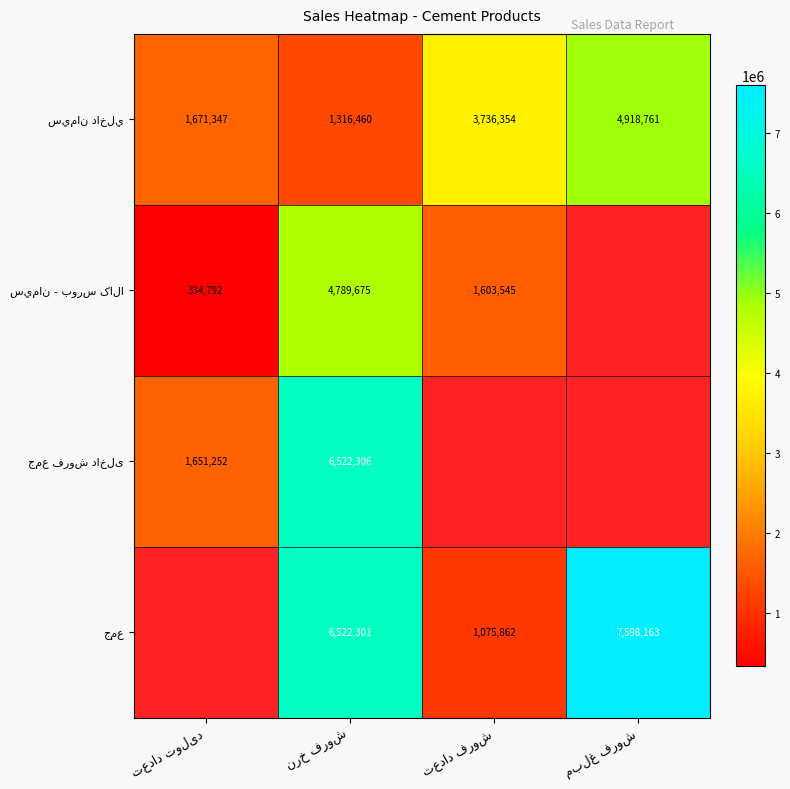

How many positive values does the سيمان - بورس کالا series have?

3